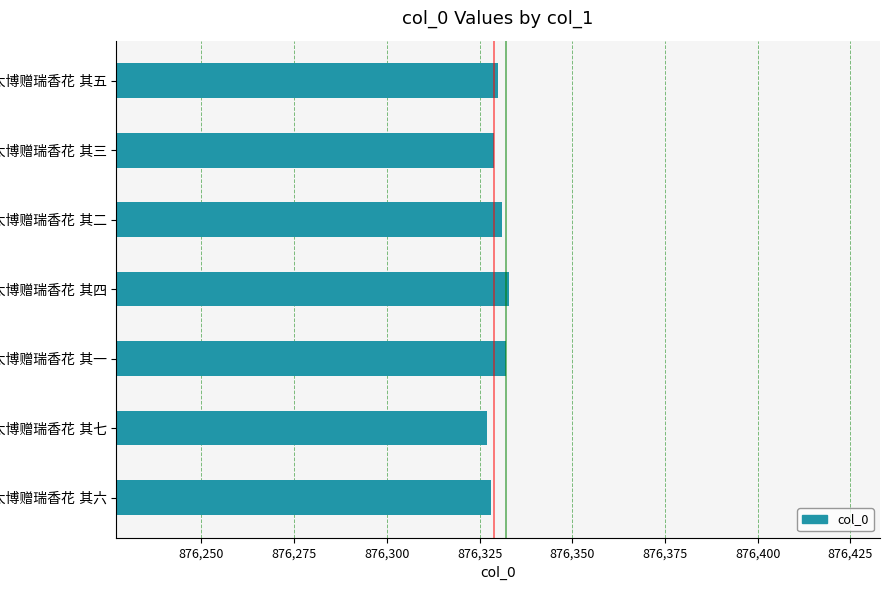

What is the average value?

876330